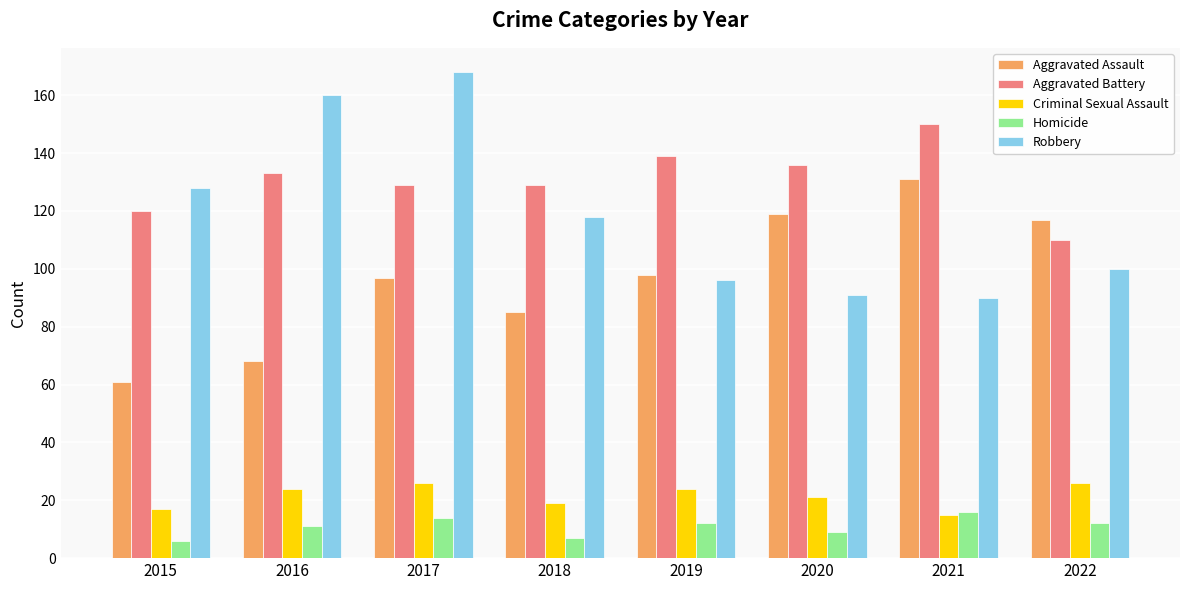

The value of Aggravated Assault at 2022 is 198. True or false?

False